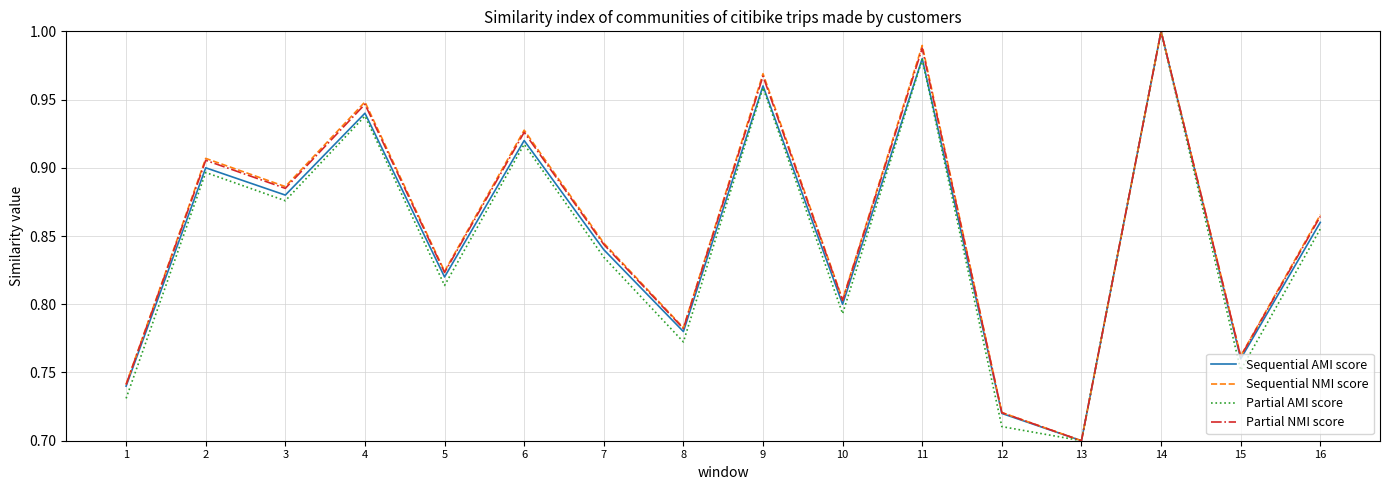

The Partial NMI score series shows 0.3 at 7. True or false?

False